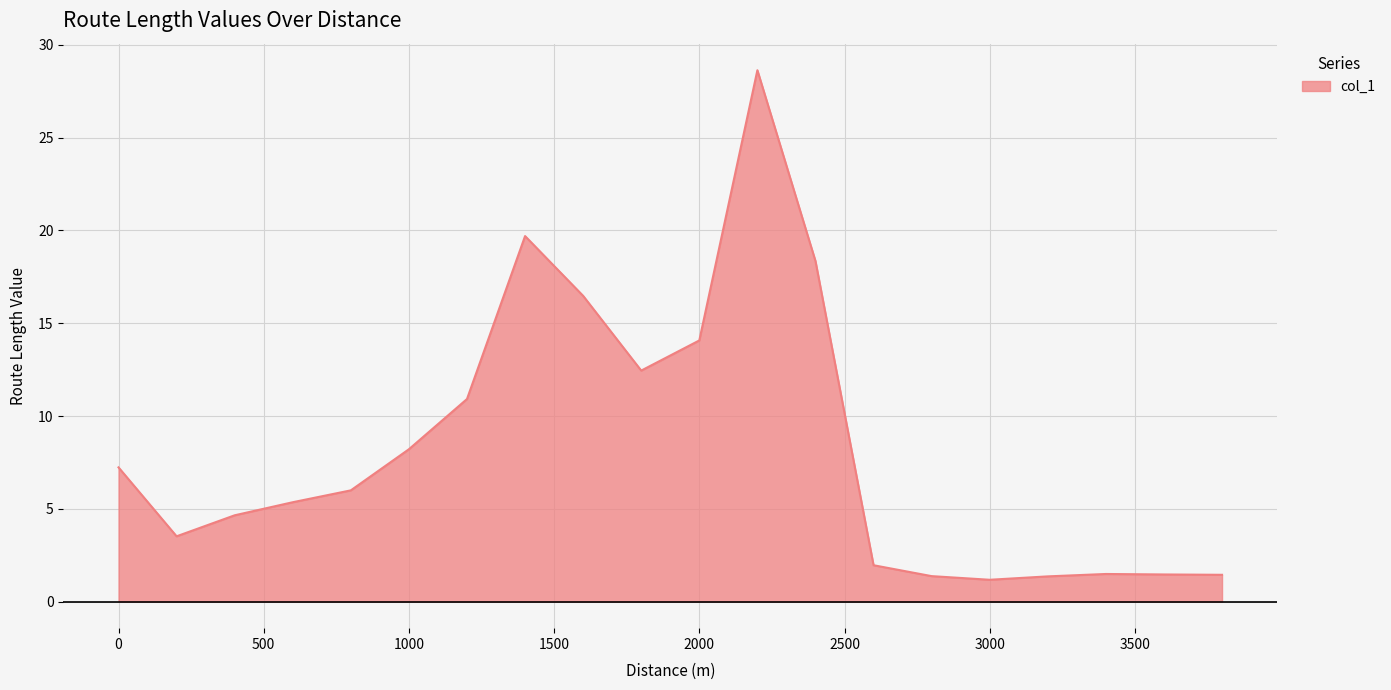

What is the difference between the maximum and minimum values?

27.5